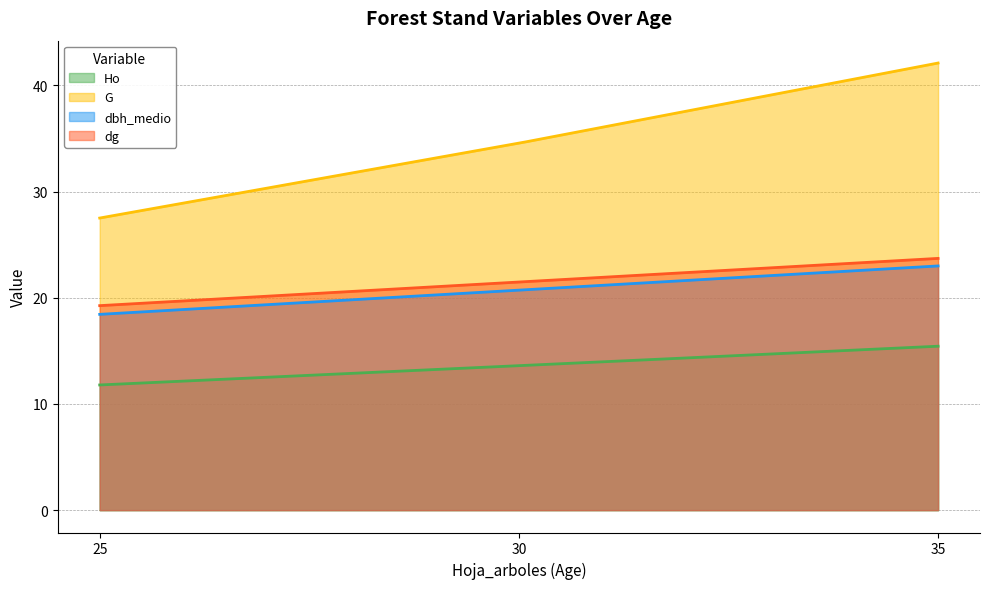

What are all the series names shown in the legend?

Ho, G, dbh_medio, dg